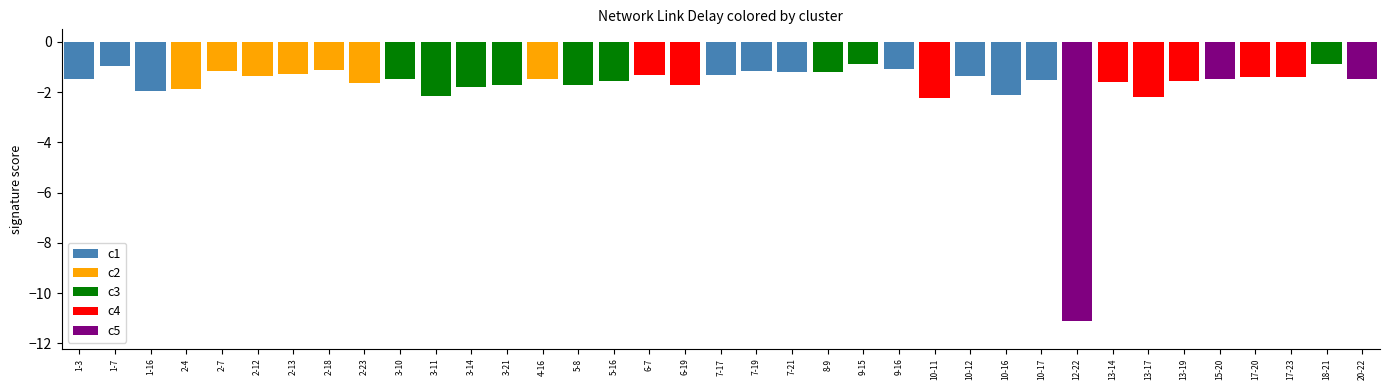

What is the average value?

-1.8